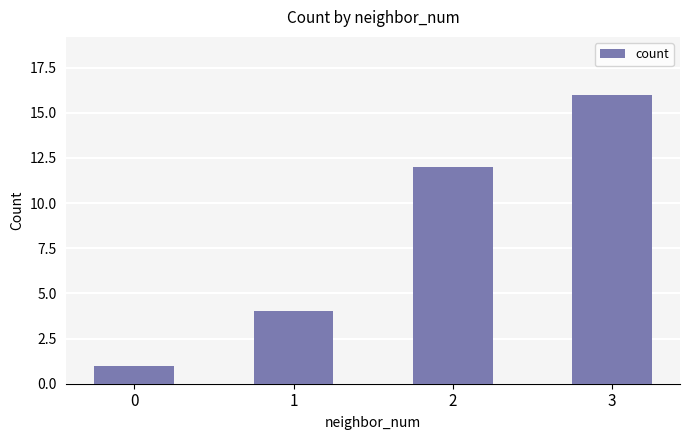

The value at 0 is 1. True or false?

True